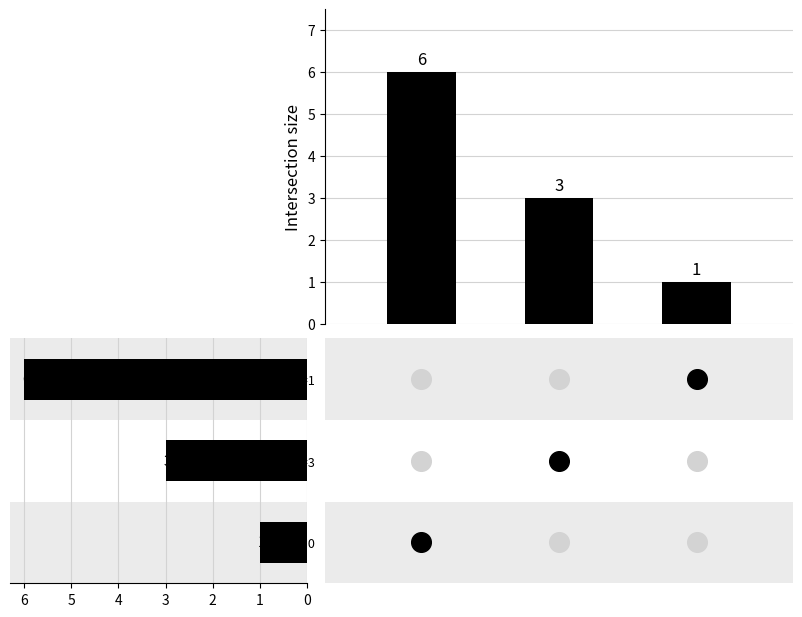

Which series contains the highest Y value?

InventoryCosts